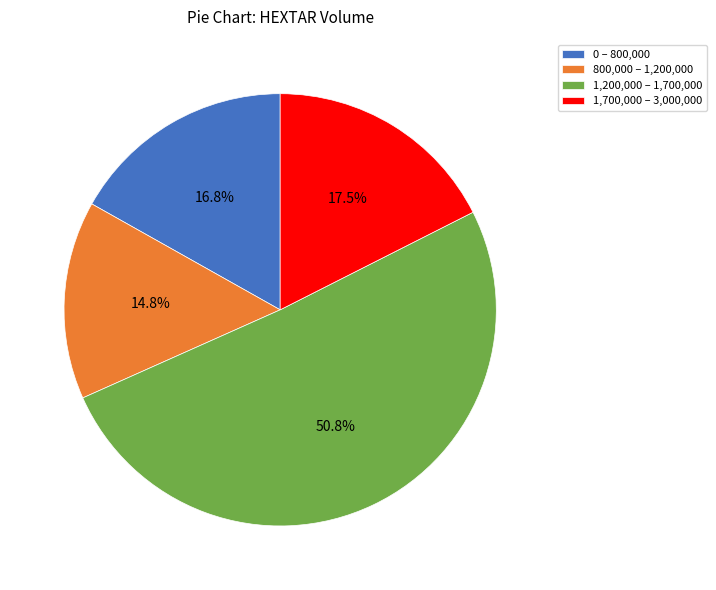

What percentage is NOT represented by 0 – 800,000?

83.2%